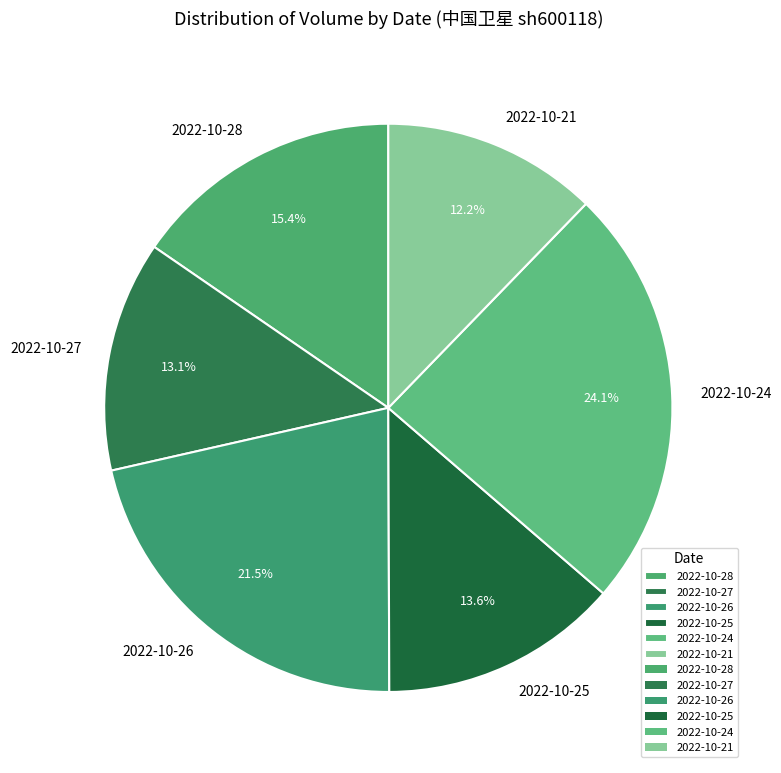

To the nearest percent, what portion does 2022-10-25 represent?

14%